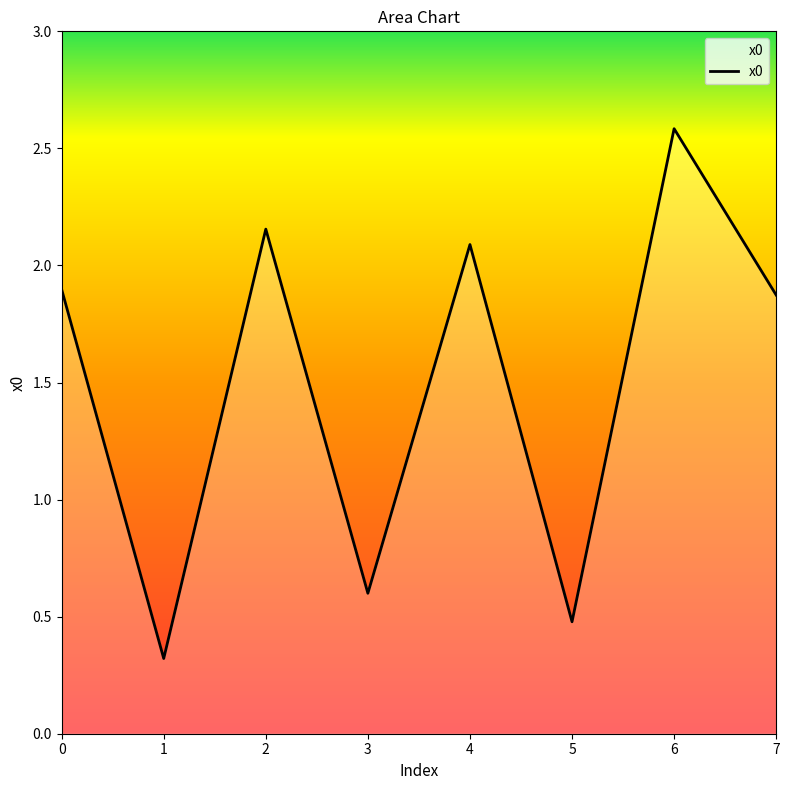

Is it true that the value at 5 is 0.5?

True